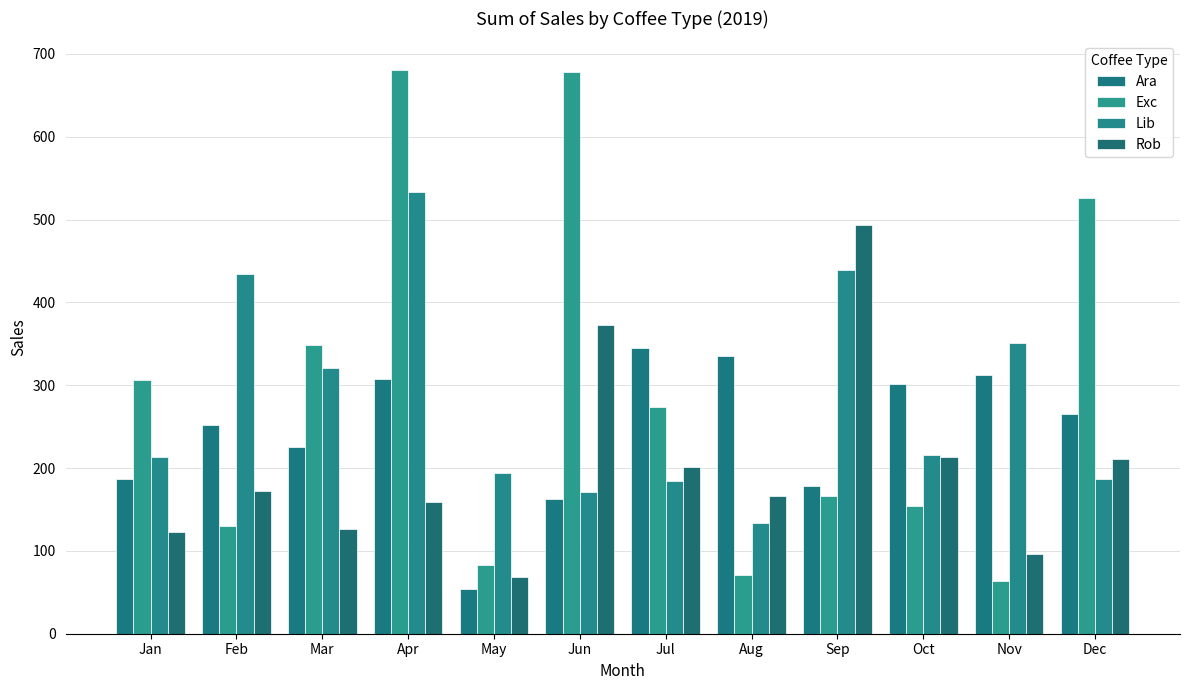

What is the minimum value for Rob?

68.0